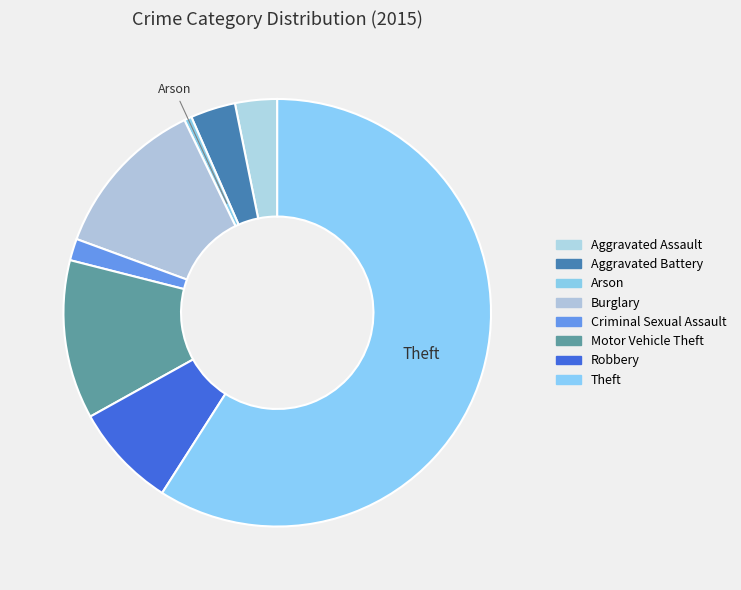

Which slice is the largest?

Theft